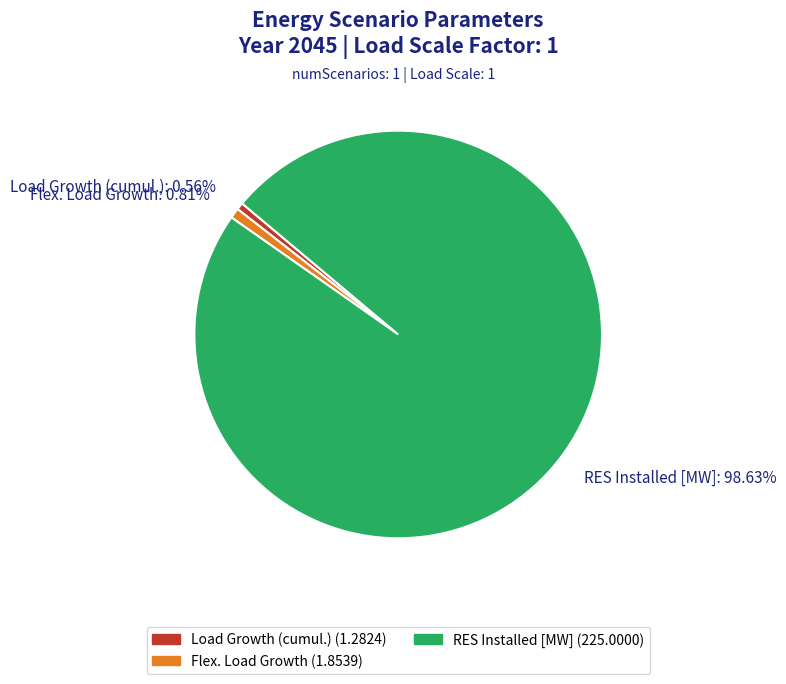

Is the sum of RES Installed [MW]: 98.63% and Load Growth (cumul.): 0.56% greater than half?

Yes